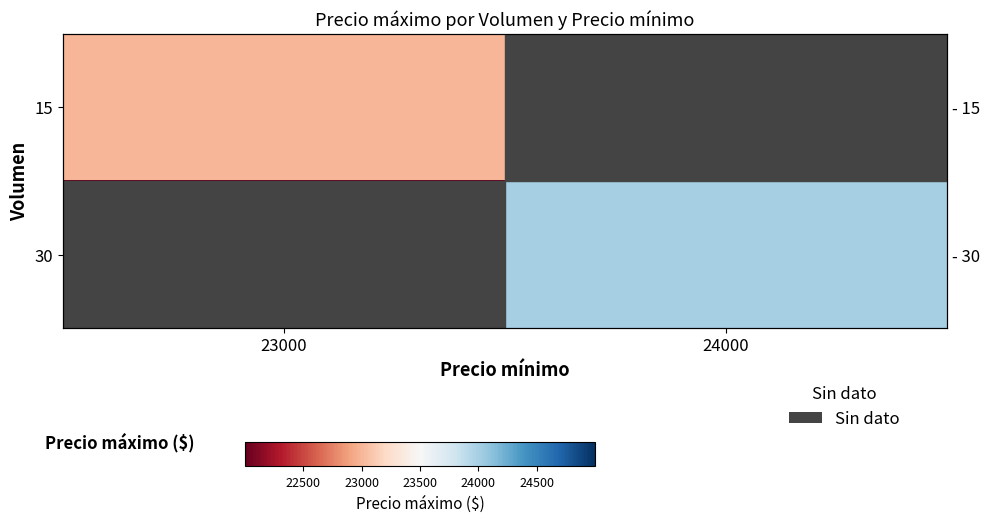

How many values in 15 are above zero?

1